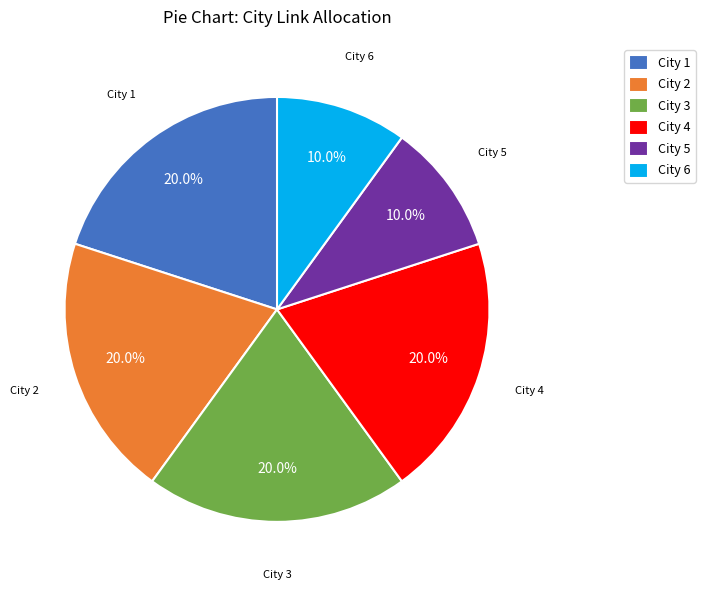

How many slices are in this pie chart?

6